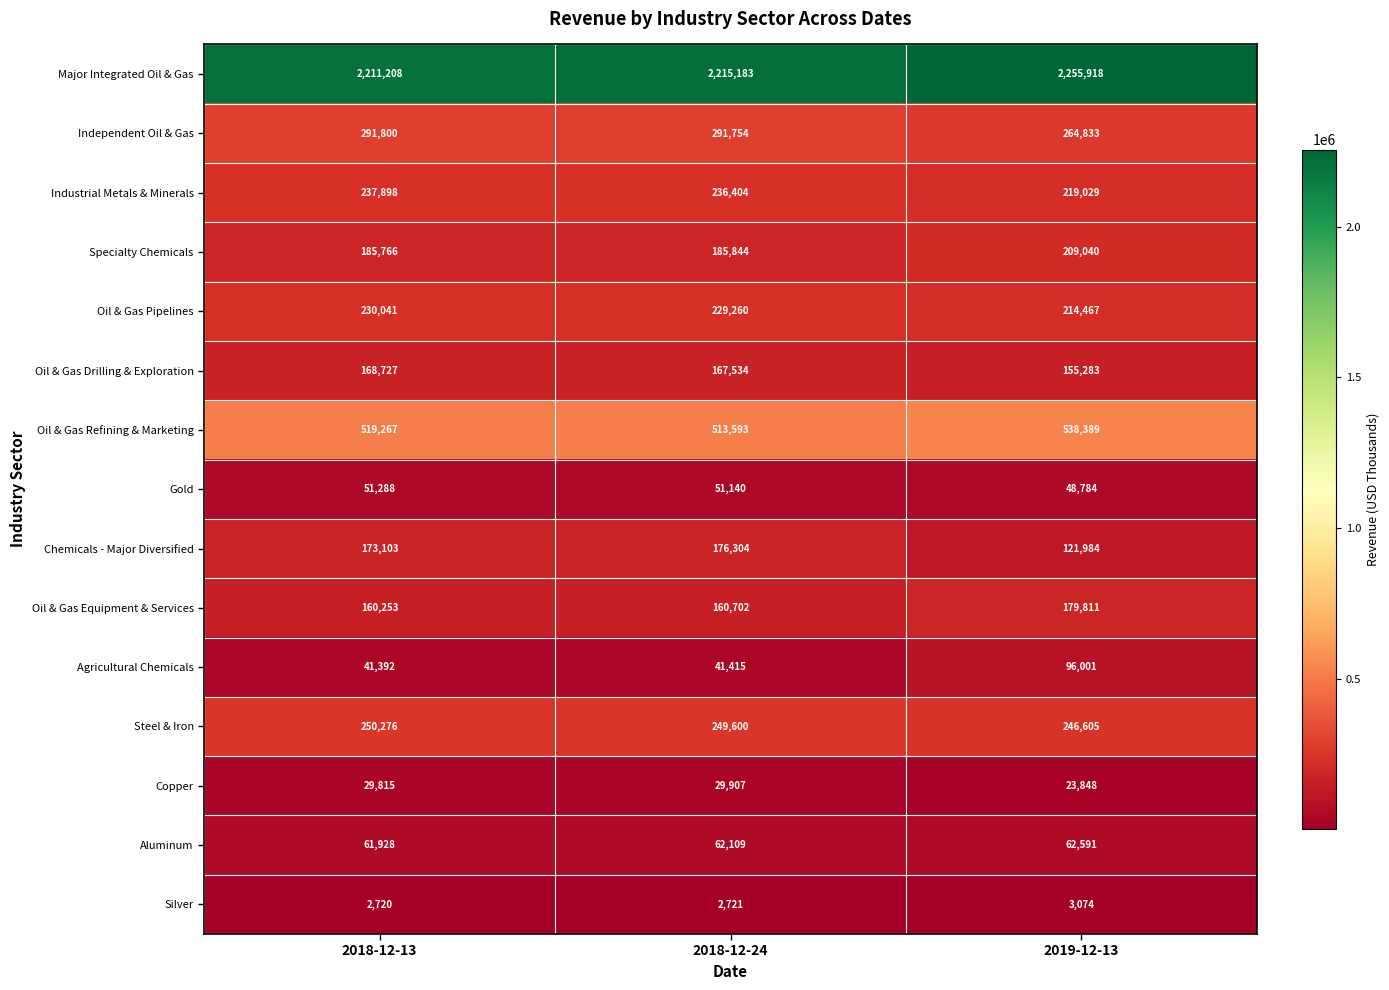

What value does the Industrial Metals & Minerals series have at 2018-12-13?

237898